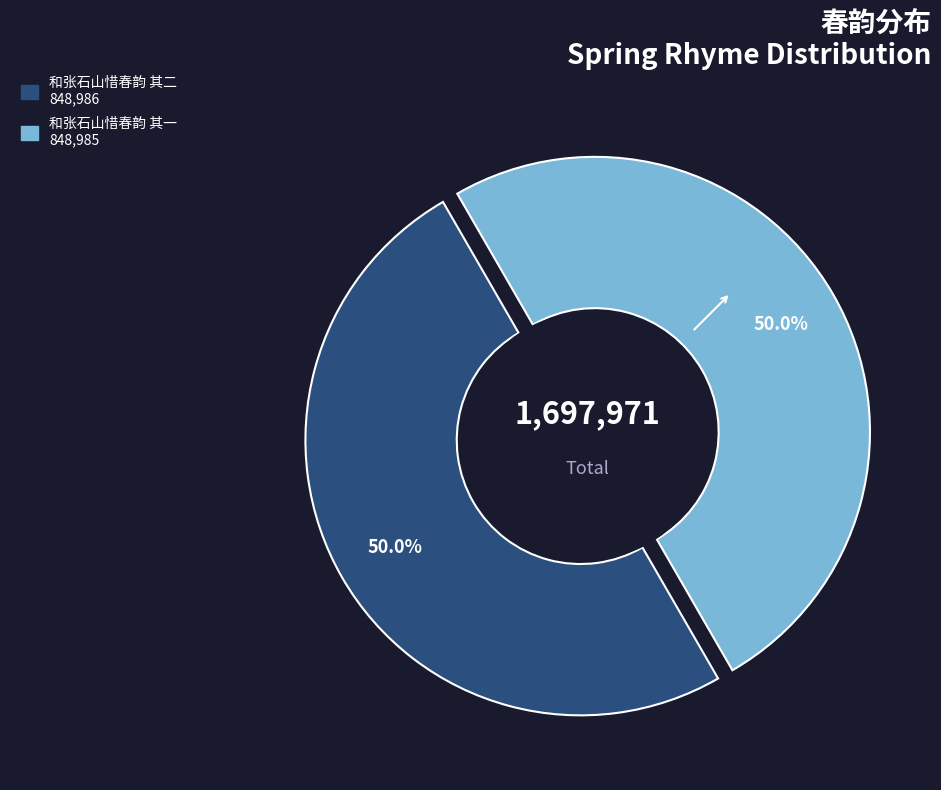

Is there any slice that represents more than half of the pie?

Yes